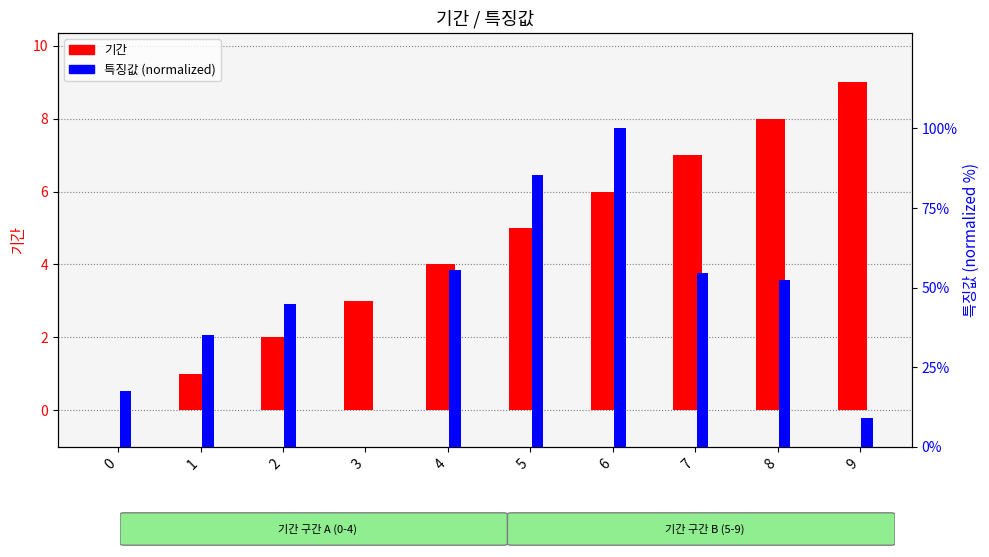

What is the value of the 기간 bar at the 5th from the left?

4.0